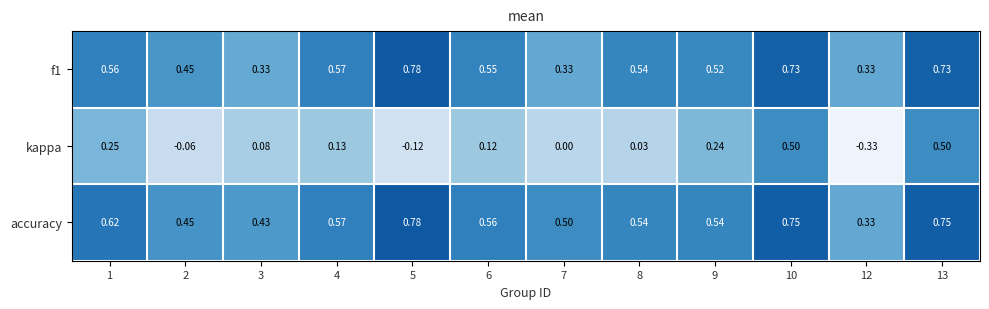

Which series has the largest range (max minus min)?

kappa